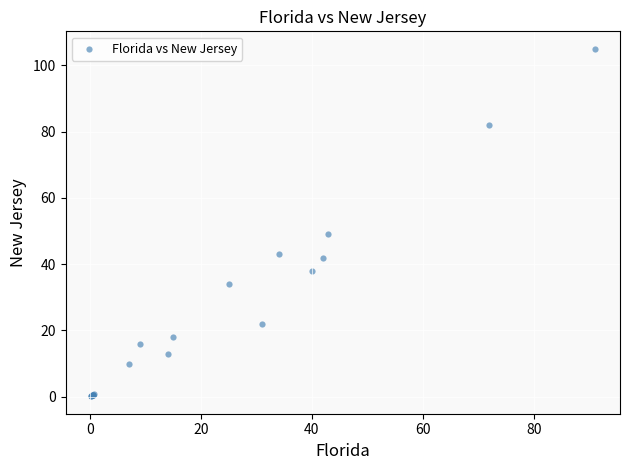

What Y value in the scatter plot is closest to 52?

49.0